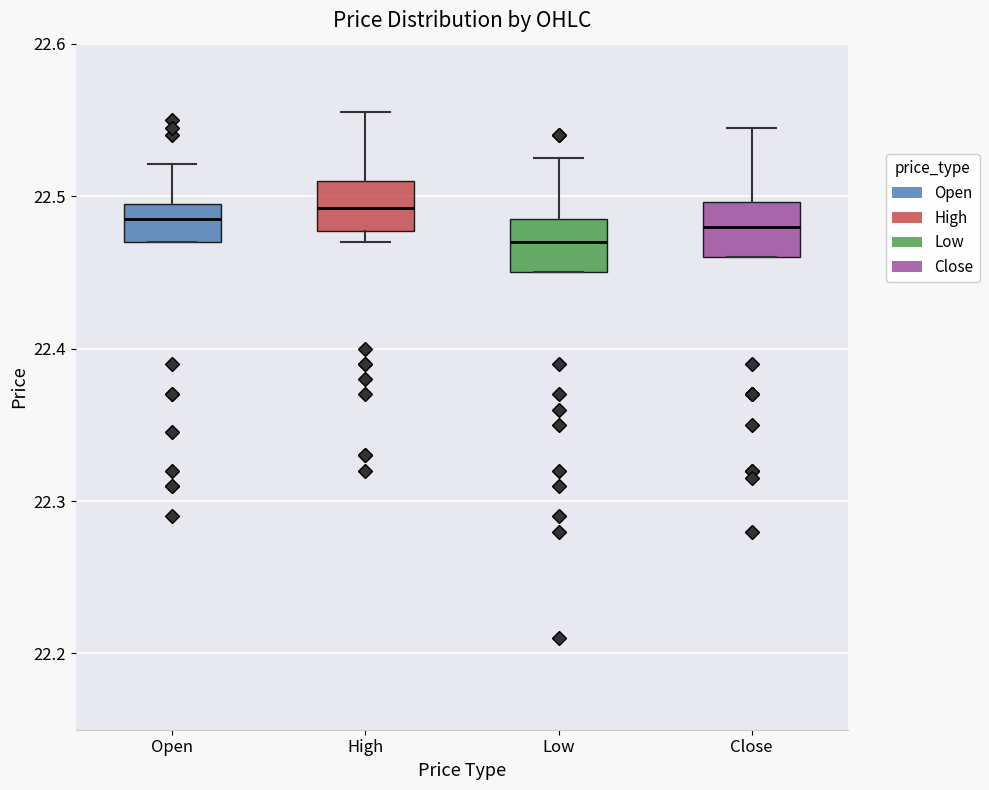

Where does the upper whisker of the box for Low end on the y-axis? The values are not printed on the chart, so give them approximately, as read against the axis.

22.53